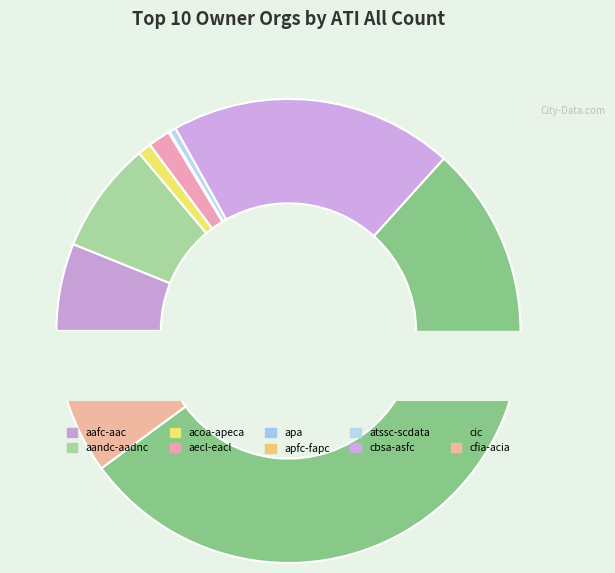

What percentage do aecl-eacl and apa together represent?

1.6%